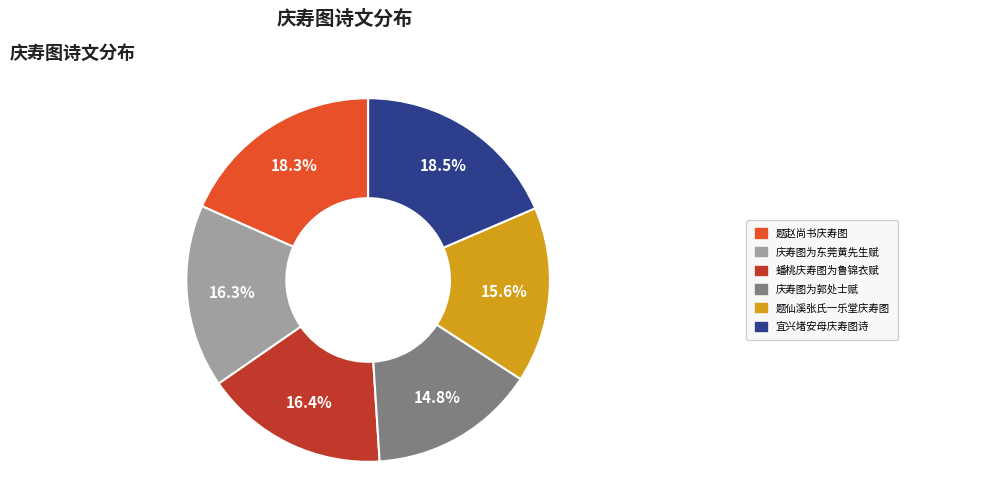

Is there a majority slice in this chart?

No